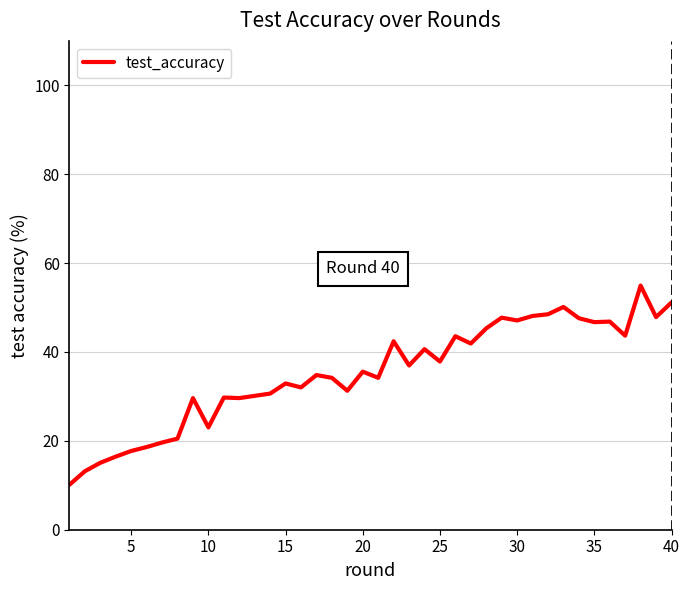

Does the chart display data point markers on the line(s)?

No